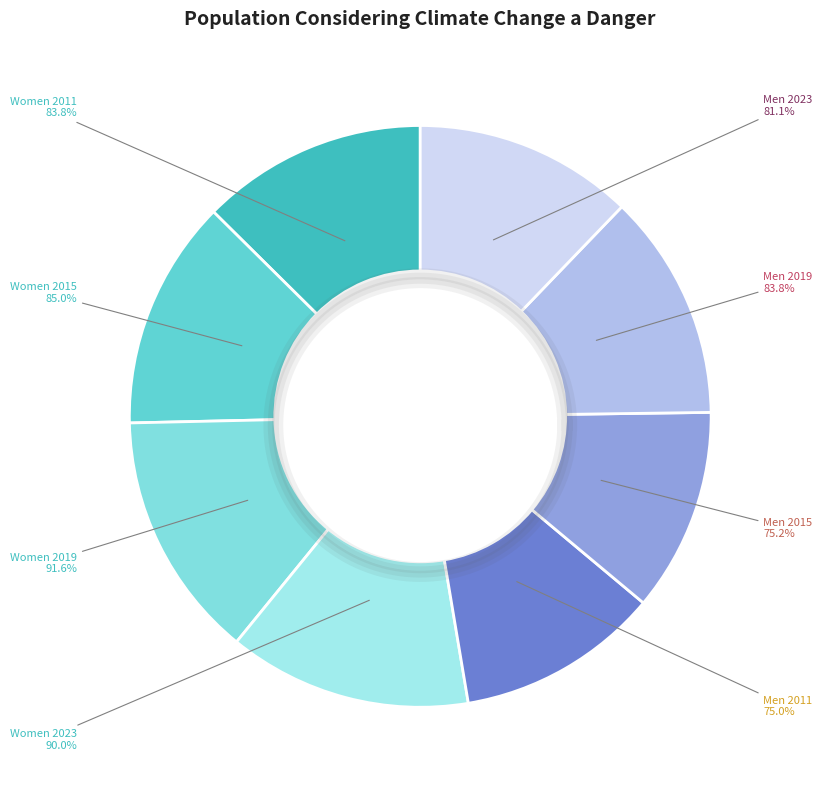

Combined, what portion of the pie is Women 2023 and Men 2023?

25.7%